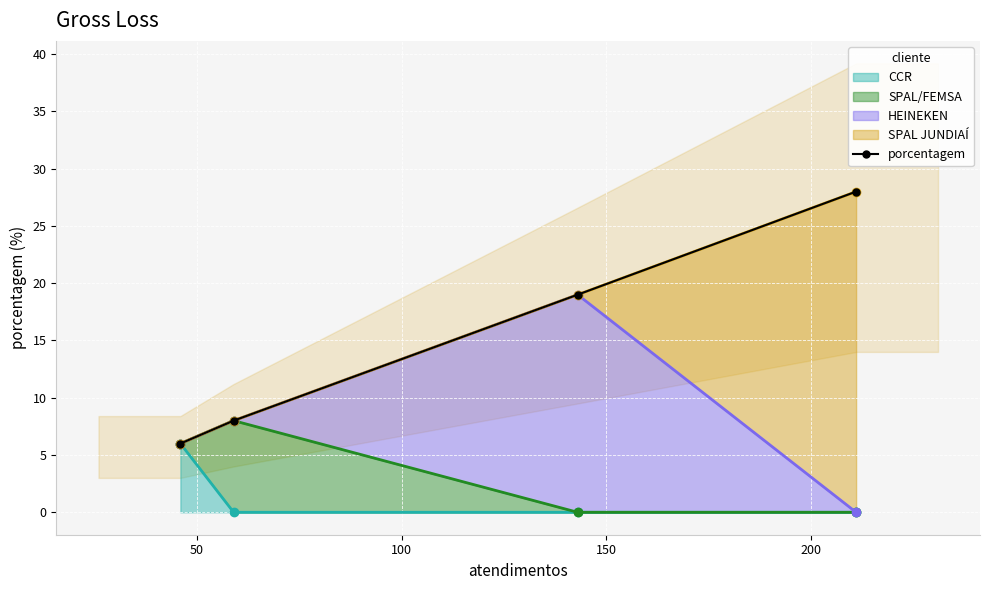

True or false: the data has more than 2 interior local peaks.

False